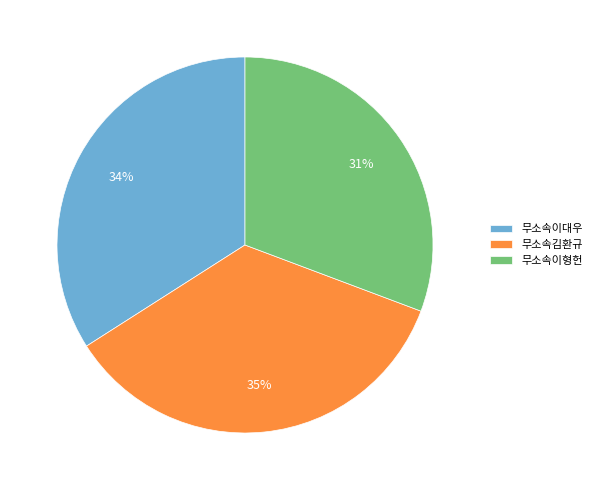

To the nearest percent, what is the average slice percentage?

33%